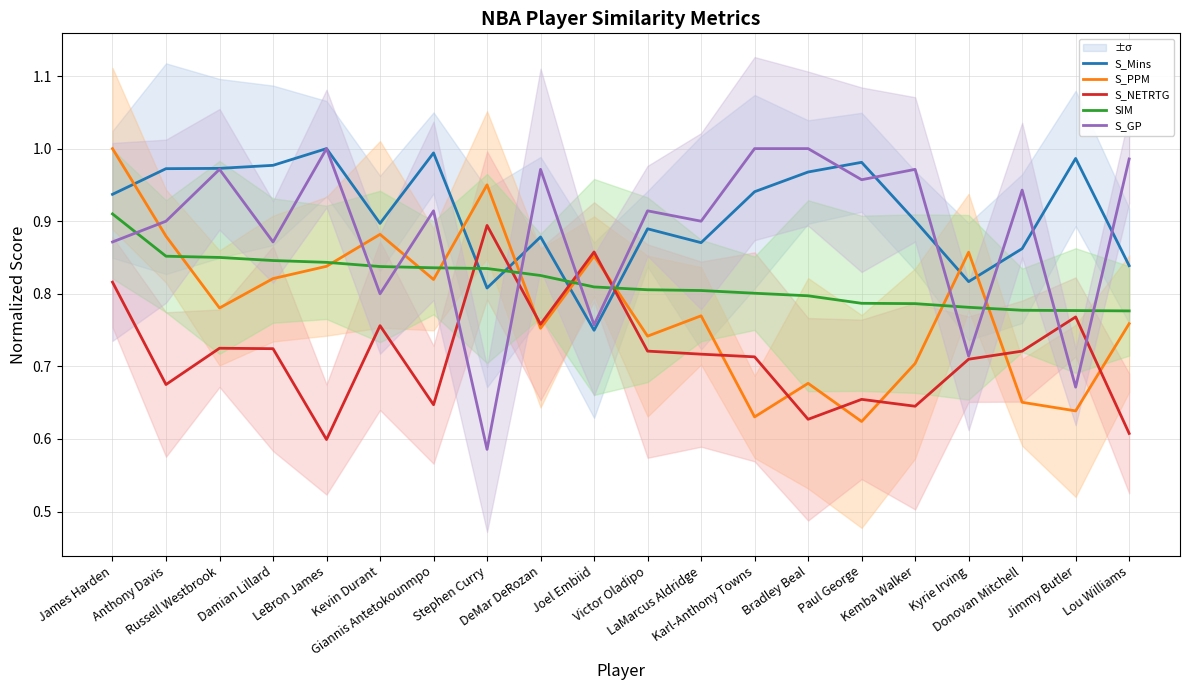

How many interior local valleys does the S_Mins series have?

5